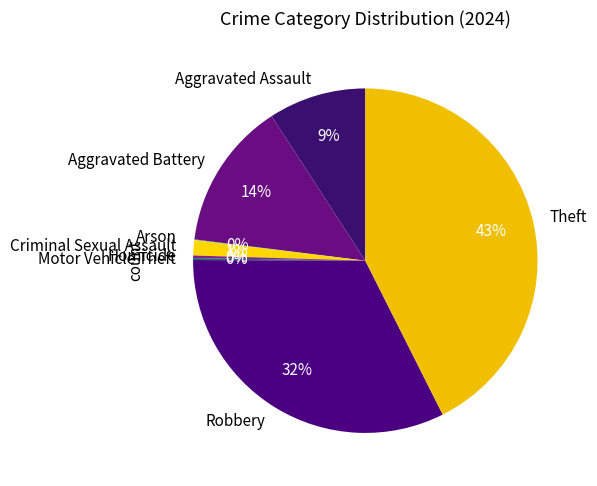

Does Criminal Sexual Assault account for over 50% of the chart?

No